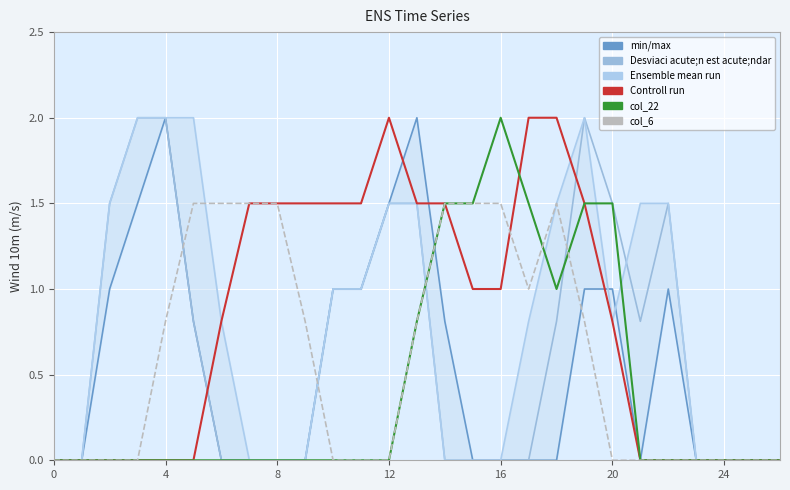

At which category does col_22 reach its first local peak?

16